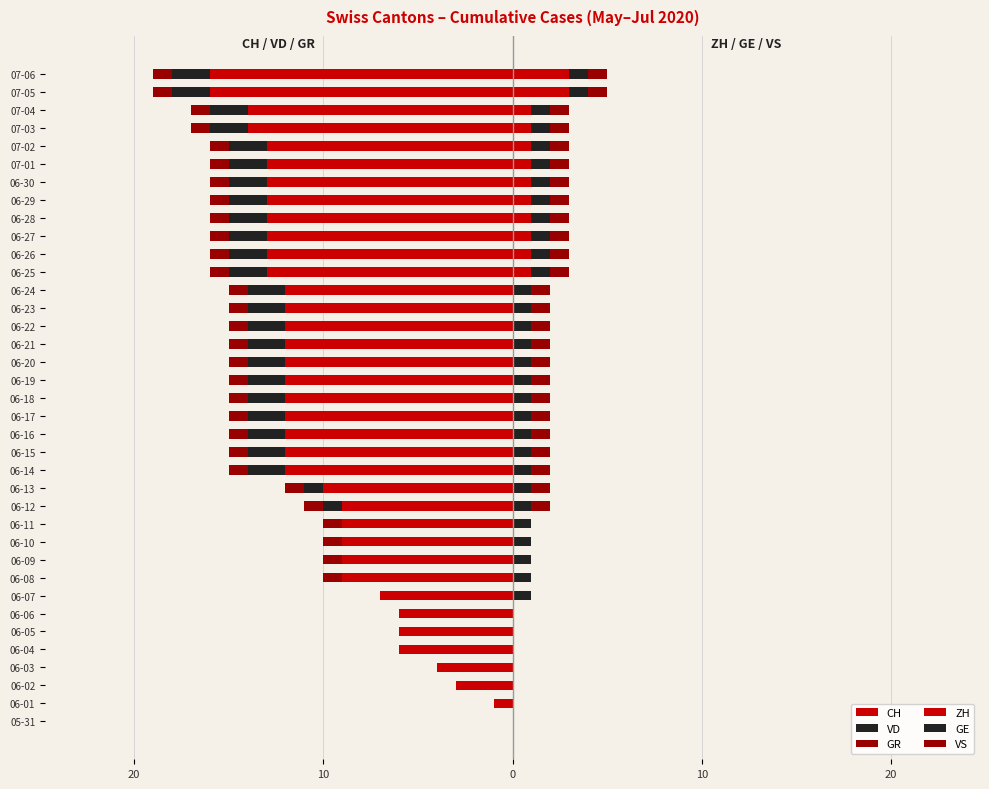

At how many categories does at least one series exceed -11?

37